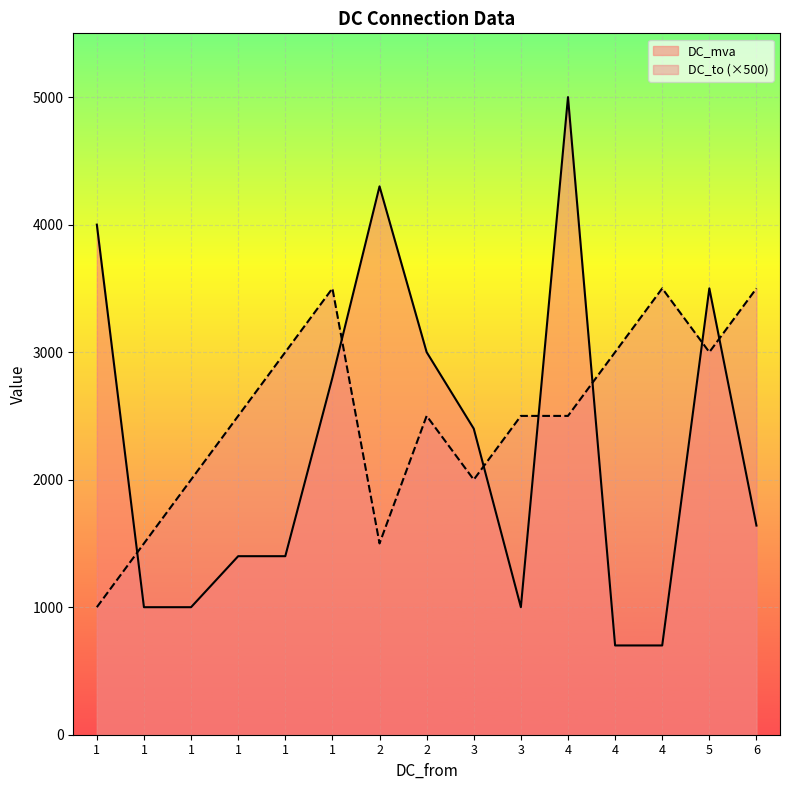

After their last crossing, which series has the higher values: DC_to or DC_mva?

DC_to